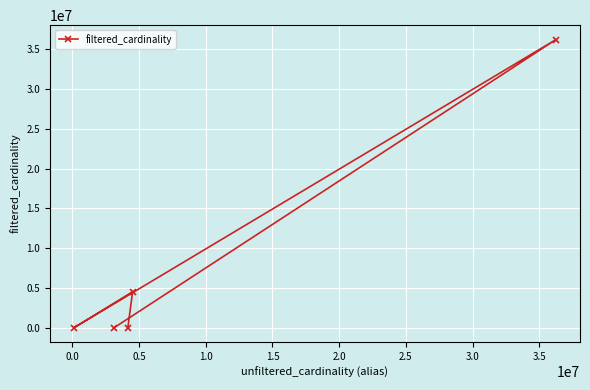

What is the average value?

8153663